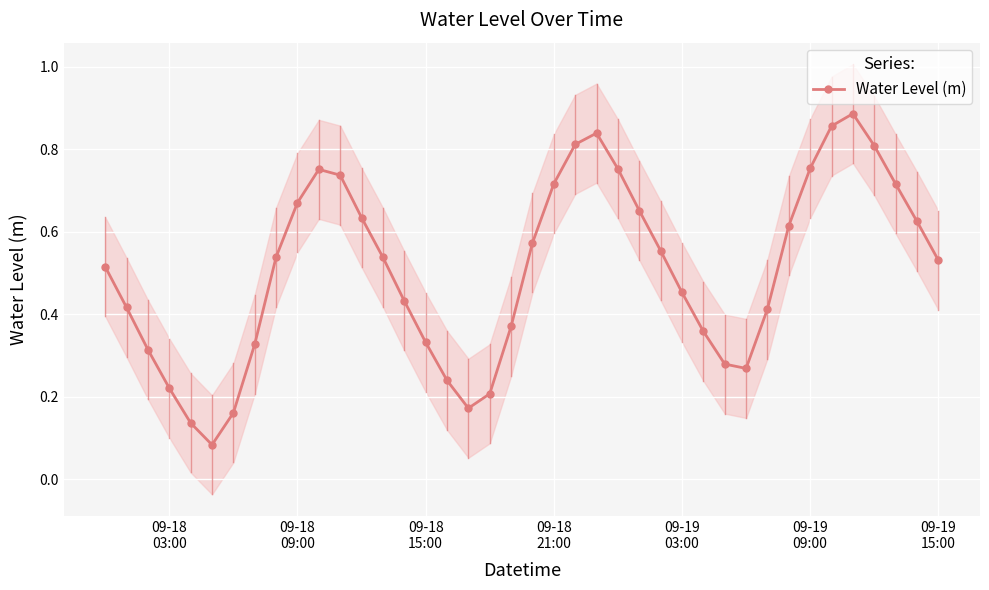

How many interior local peaks does the Water Level (m) series have?

3